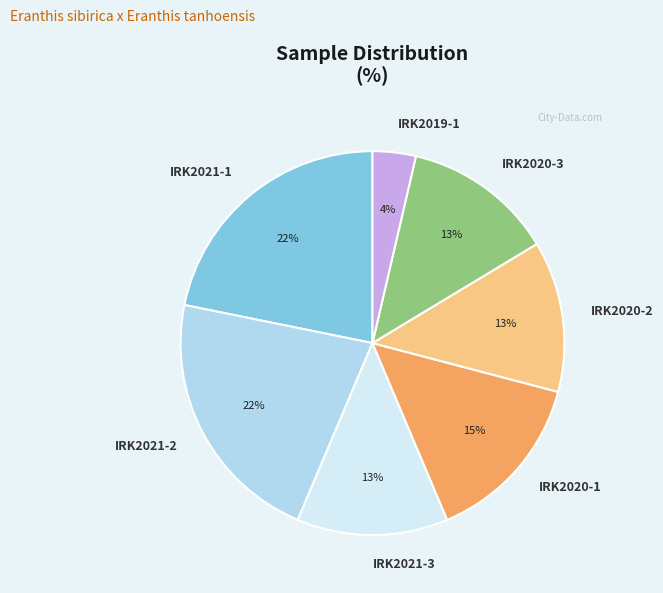

Which category has the smallest portion of the pie?

IRK2019-1